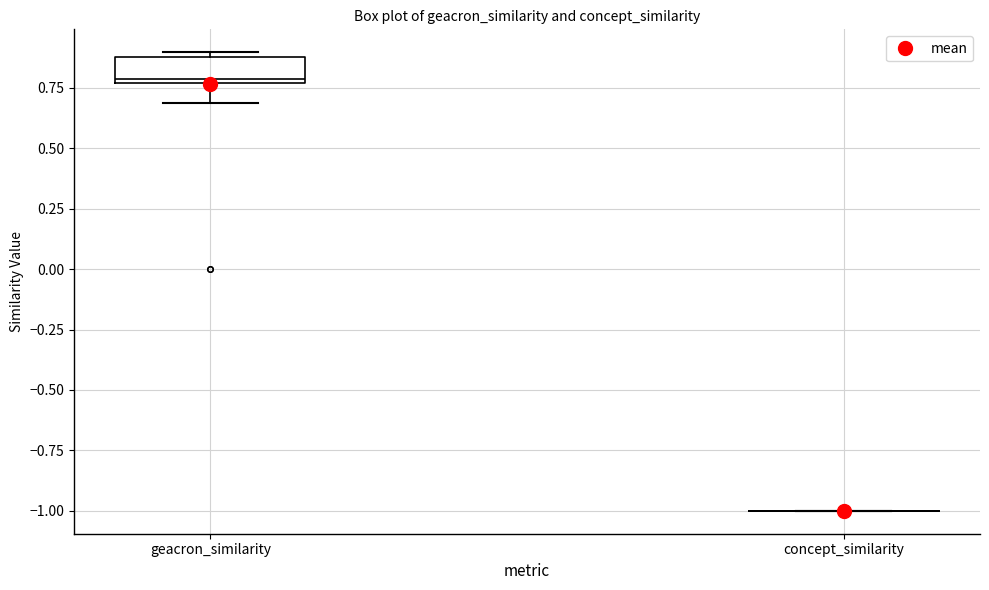

Reading left to right, transcribe this box plot: for each box, give where its median line is, the range the box spans, and where its two whiskers end, as read against the y-axis. The values are not printed on the chart, so give them approximately, as read against the axis.

geacron_similarity: median 0.80, box 0.75 to 0.90, whiskers 0.70 to 0.90 (just above the box's upper edge)
concept_similarity: box collapsed to a line at -1.00, whiskers -1.00 to -1.00